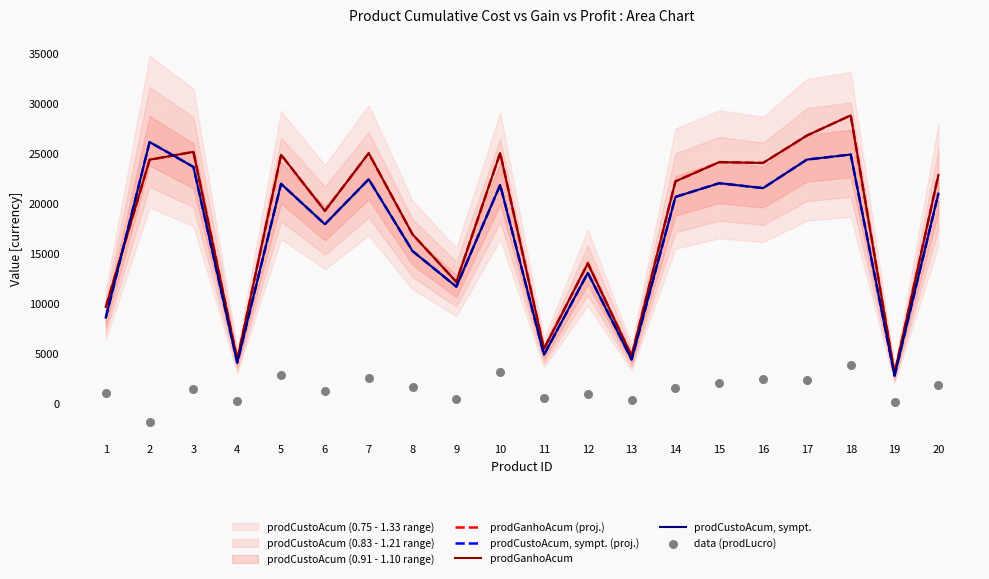

Which series contains the lowest Y value?

data (prodLucro)